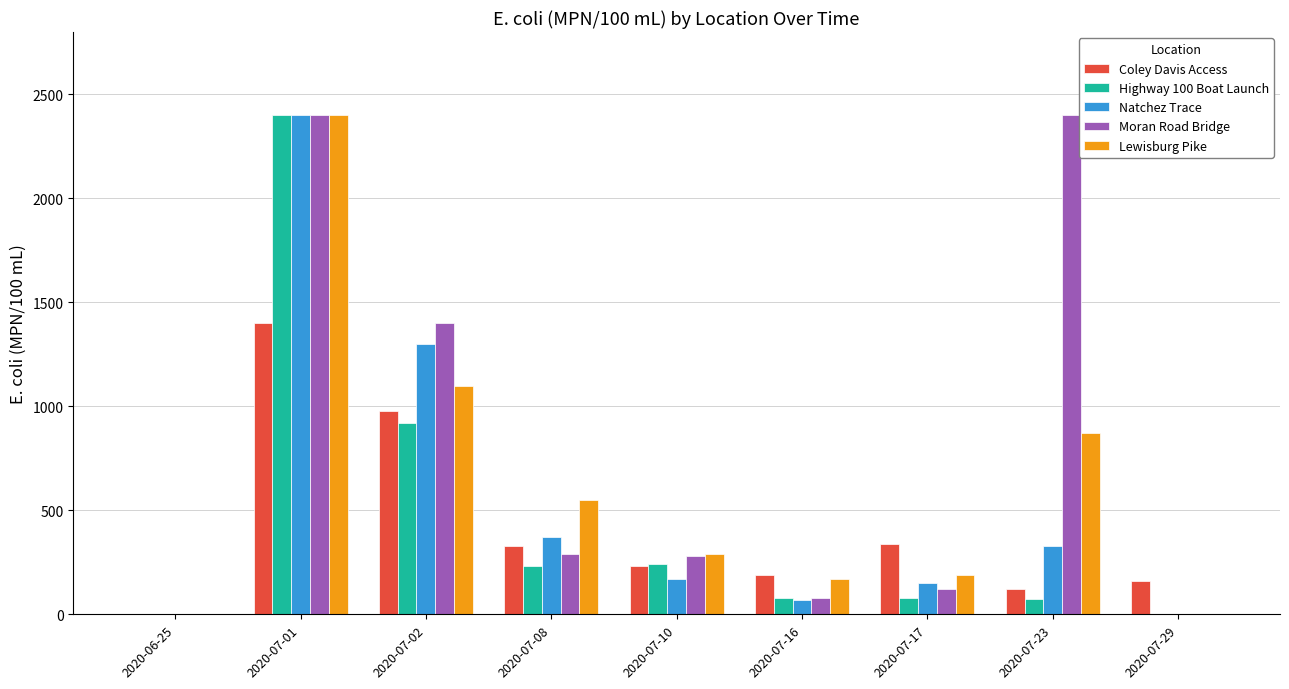

What is the sum of the Coley Davis Access values at 2020-07-23 and 2020-07-16?

310